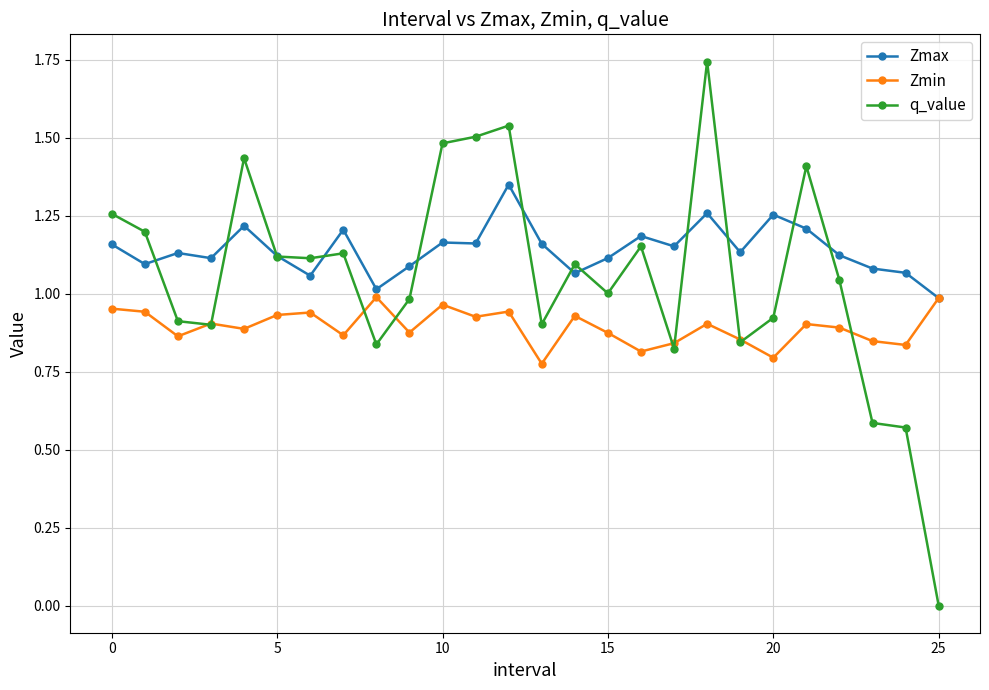

True or false: q_value has more than 0 interior local peaks.

True